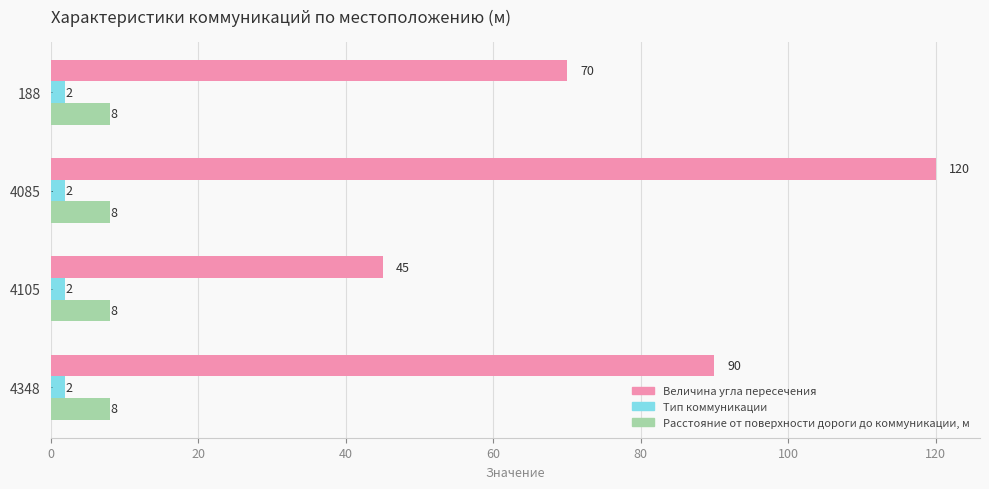

The value of Величина угла пересечения at 188 is 70. True or false?

True